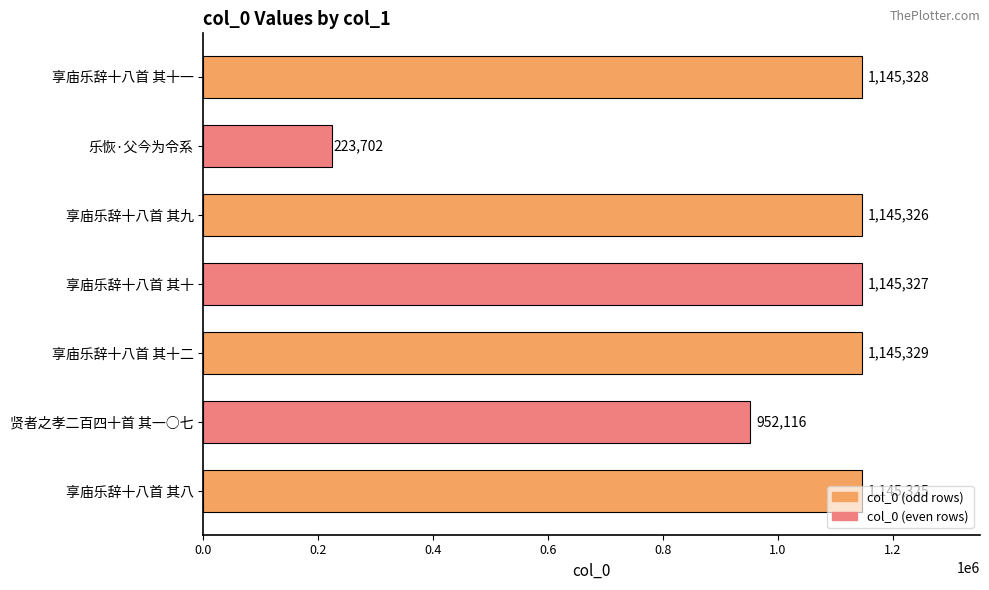

How many bars are there in total?

7